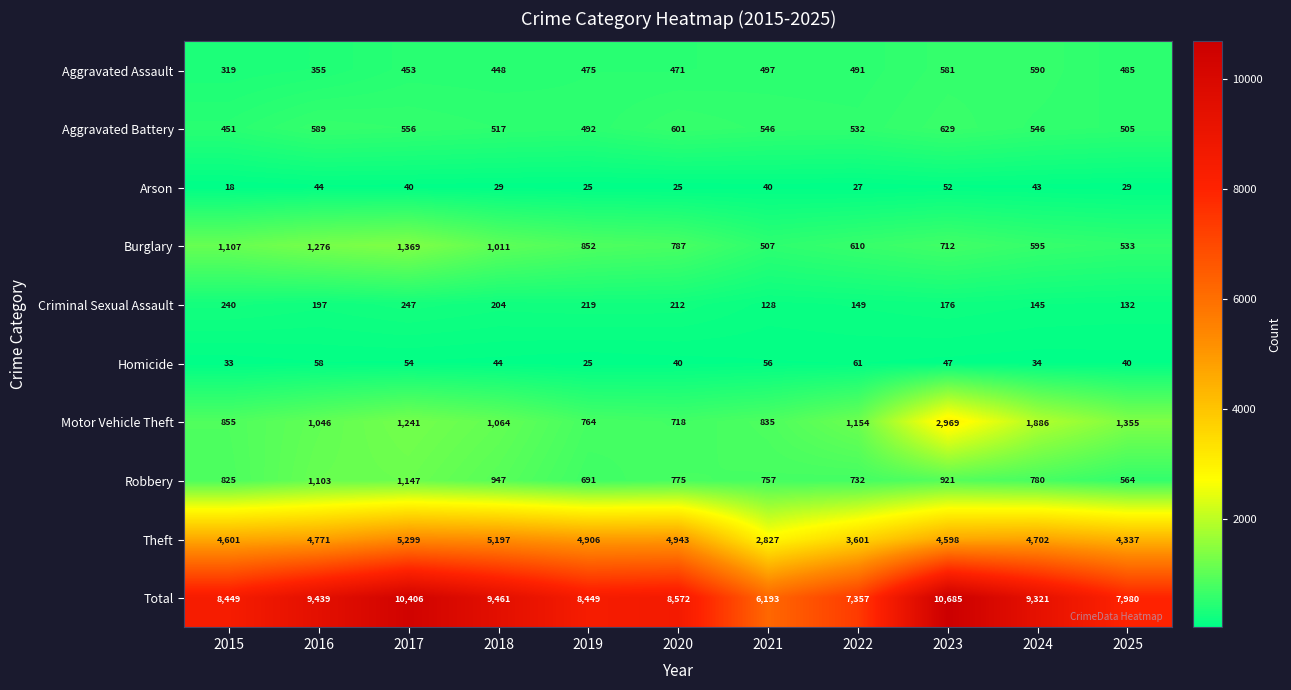

Read the Aggravated Assault value at 2022, to the nearest 10.

490